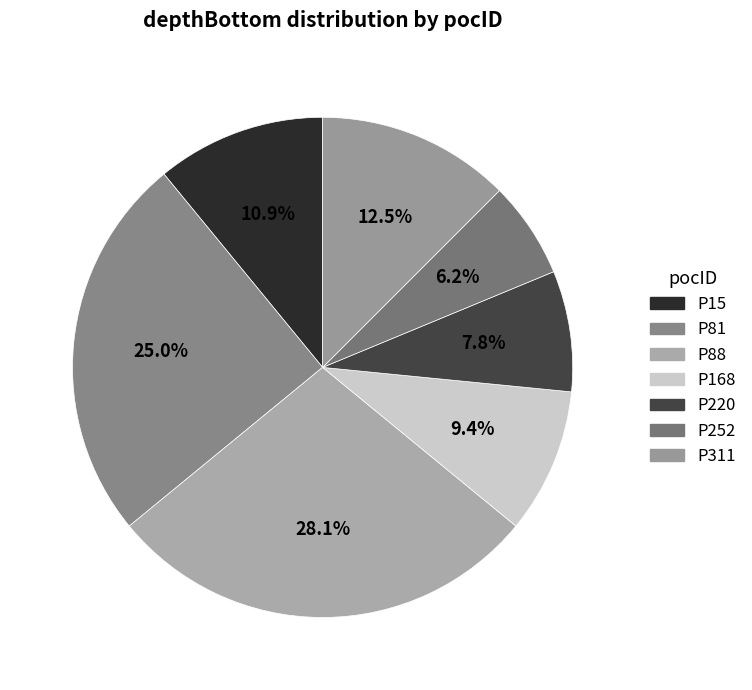

How many slices are in this pie chart?

7